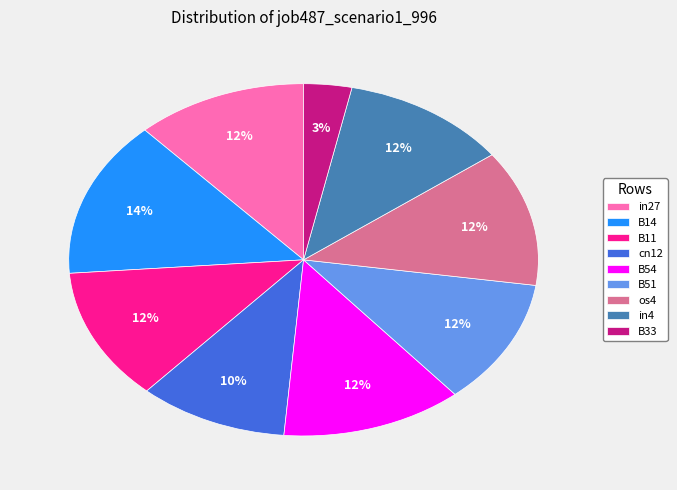

What percentage is the in27 slice, to the nearest percent?

12%